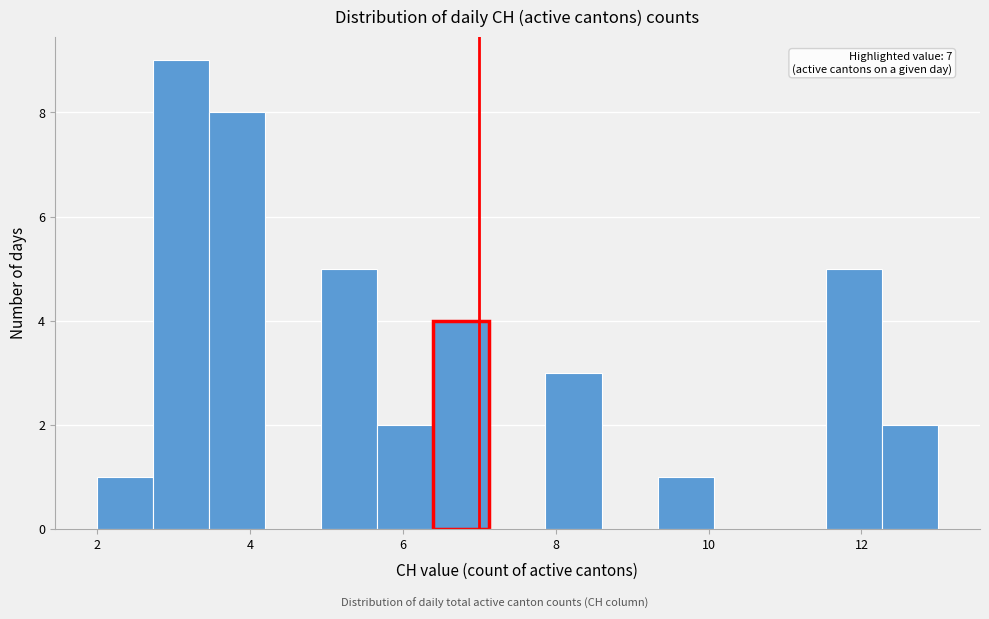

Around what value on the x-axis is the tallest bar? Give the approximate position of its centre, as read against the axis.

3.2